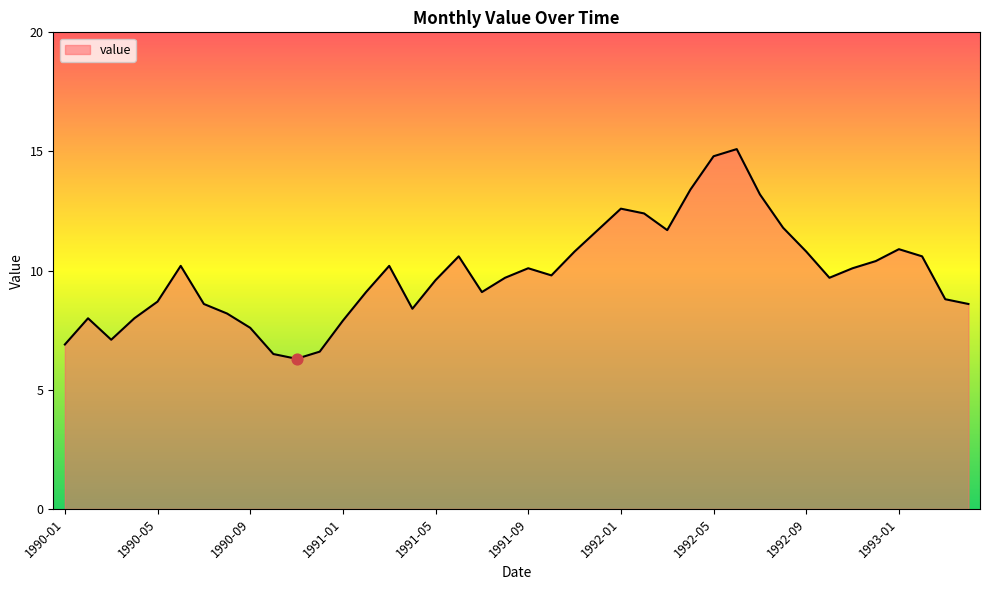

What is the maximum value shown in the chart?

15.1